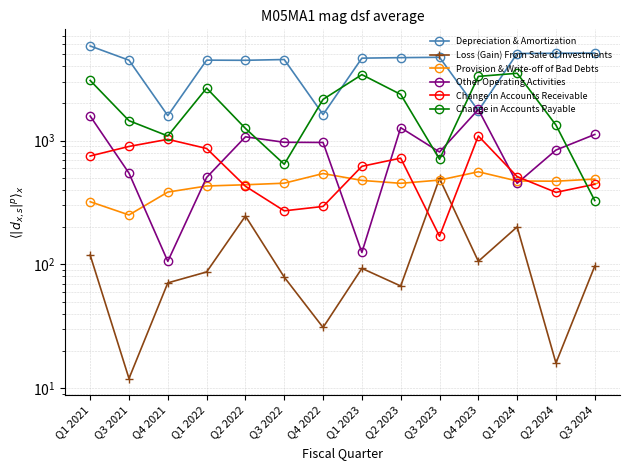

After their last crossing, which series has the higher values: Loss (Gain) From Sale of Investments or Change in Accounts Receivable?

Change in Accounts Receivable